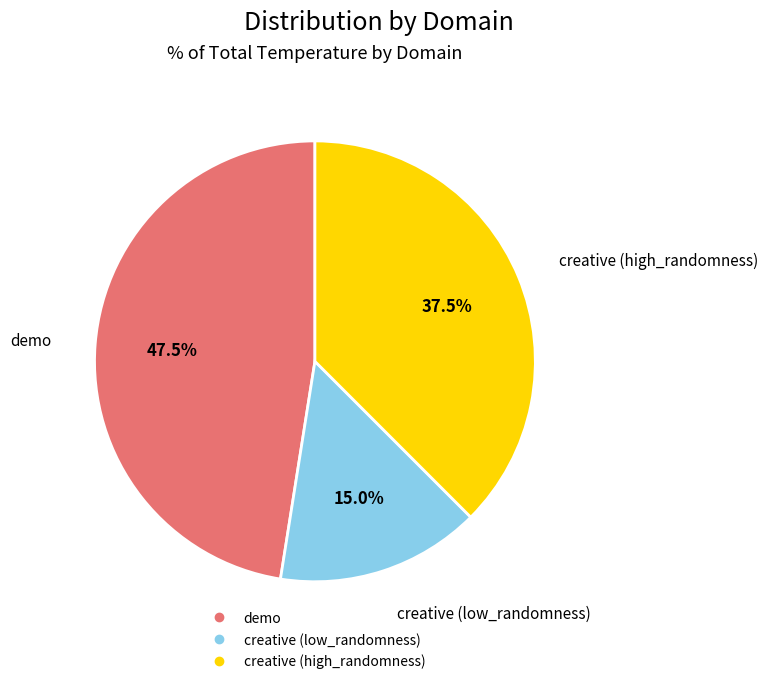

The creative (low_randomness) slice represents 15% of the pie. True or false?

True